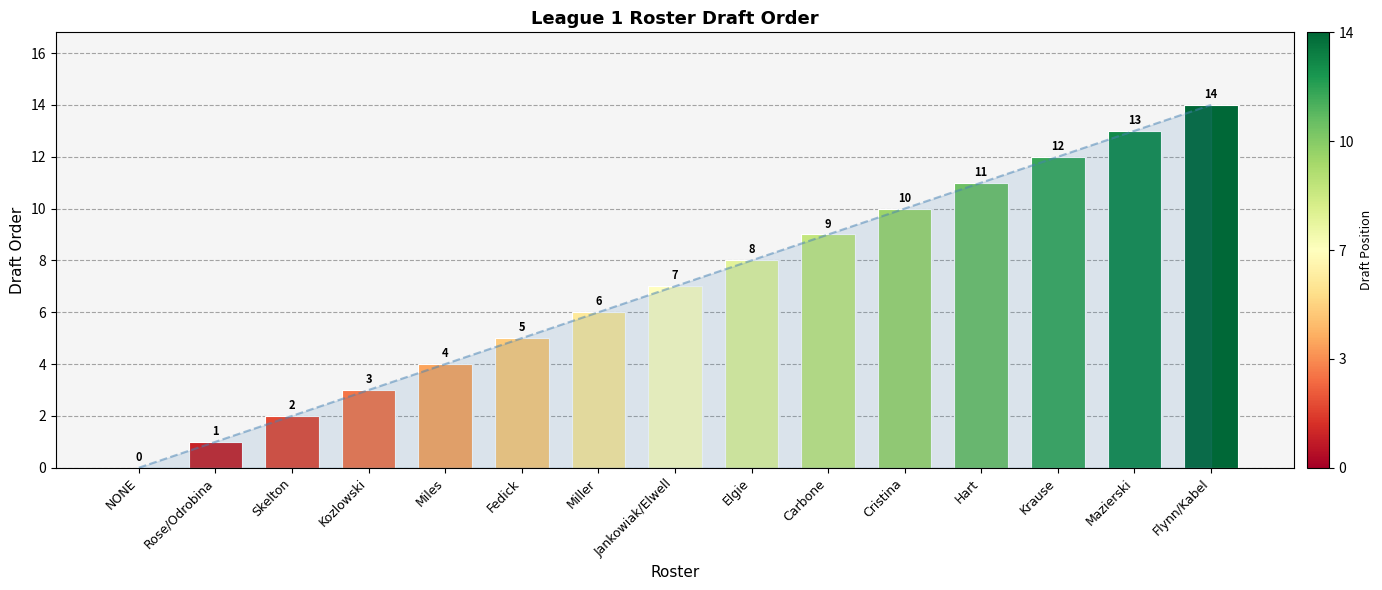

What is the greatest value displayed?

14